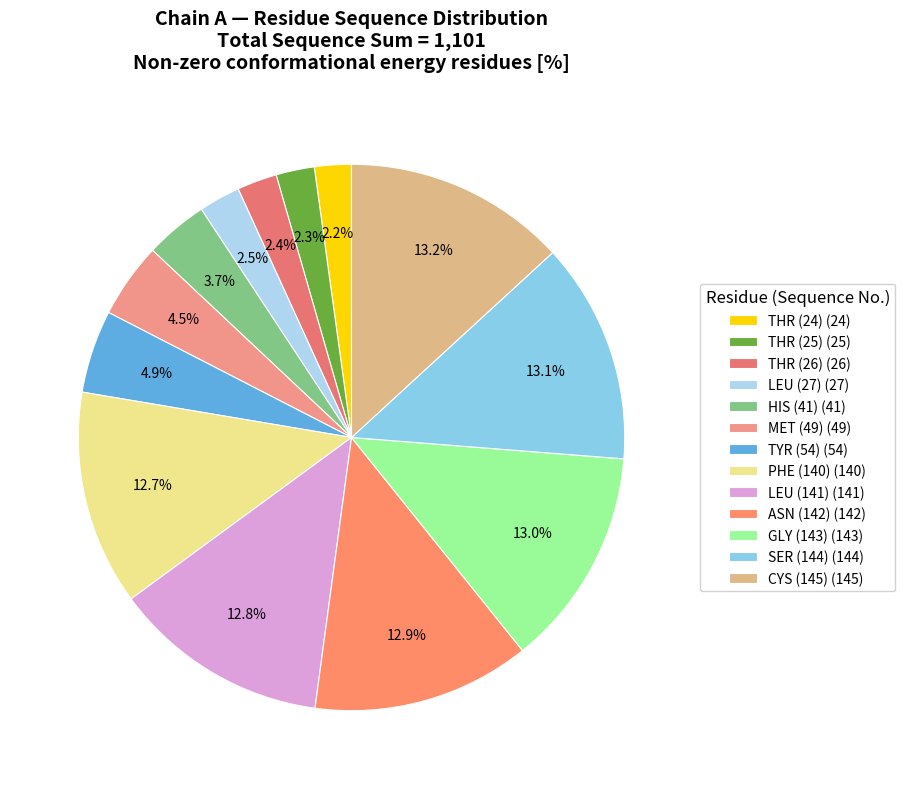

What is the total percentage of LEU (141) and PHE (140)?

25.5%